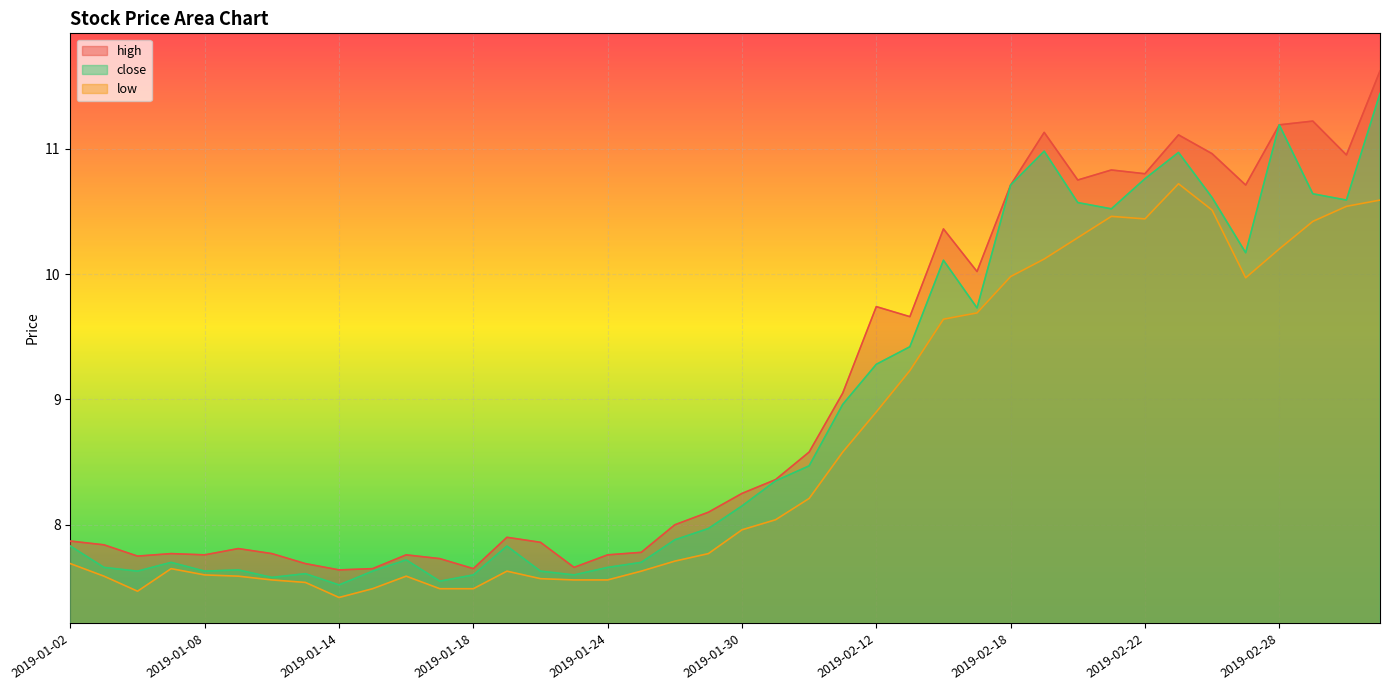

At how many categories does at least one series exceed 8?

21